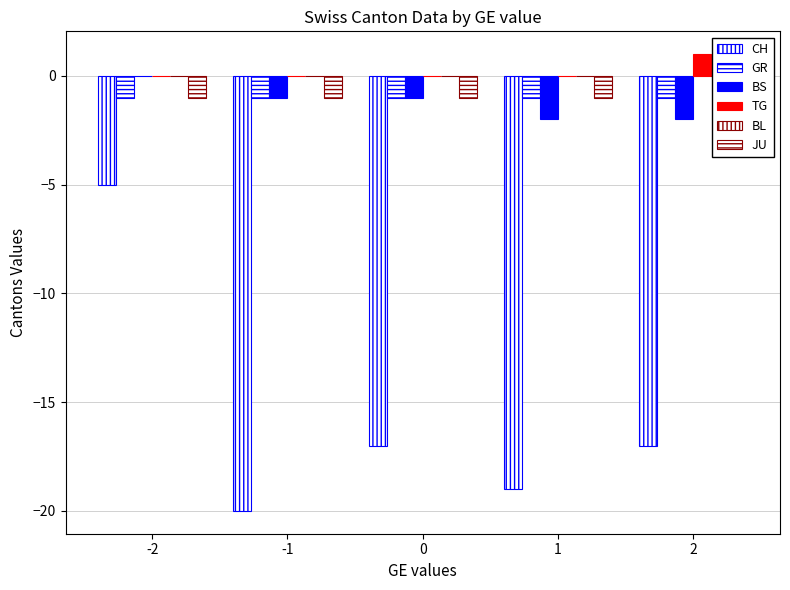

Reading left to right, what are all the values shown in this chart?

CH: -5	-20	-17	-19	-17
GR: -1	-1	-1	-1	-1
BS: 0	-1	-1	-2	-2
TG: 0	0	0	0	1
BL: 0	0	0	0	0
JU: -1	-1	-1	-1	-1